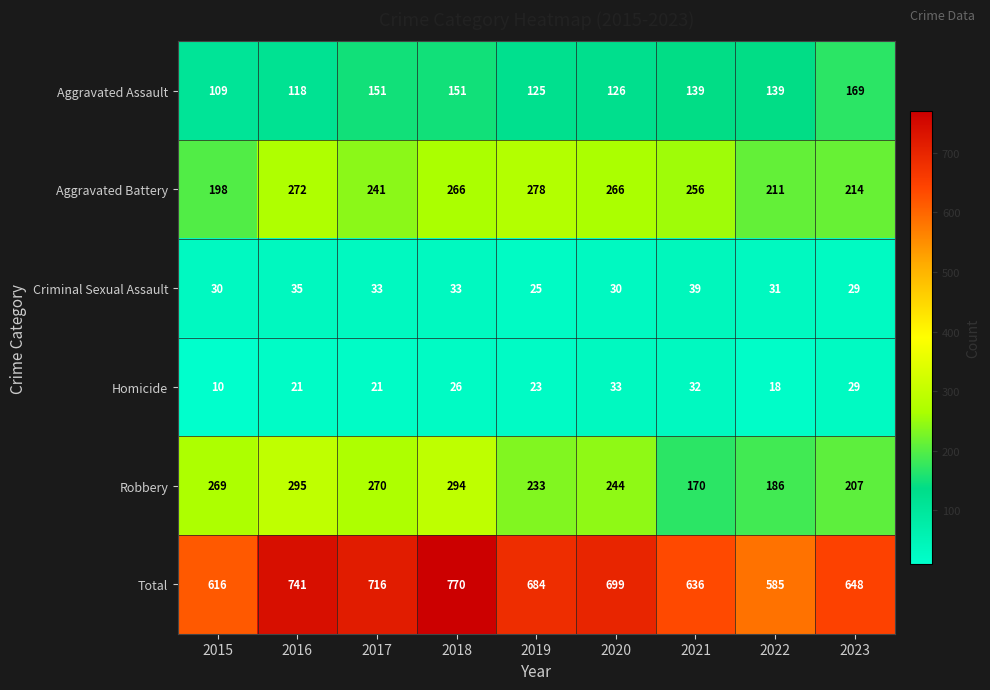

Which series has the largest total across all categories?

Total